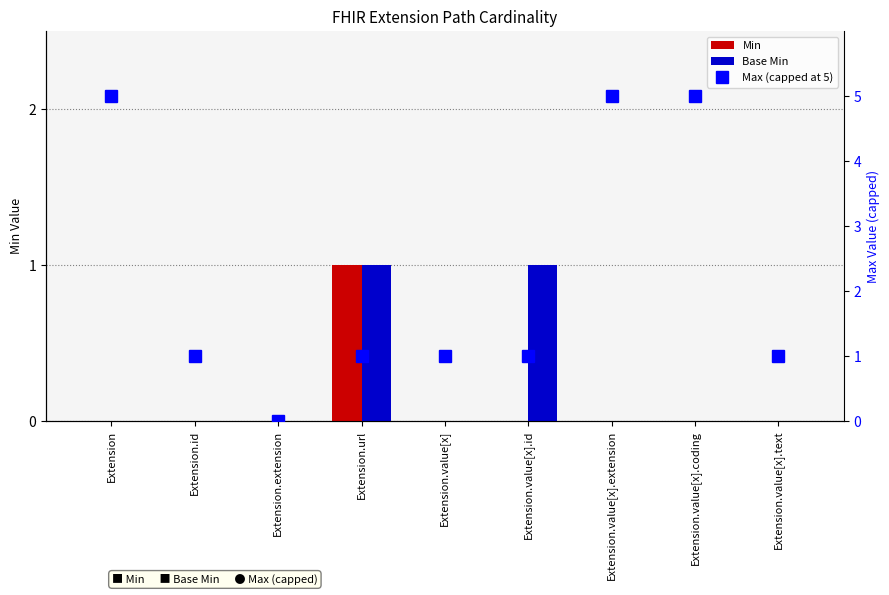

What position from the right is Extension.url?

6